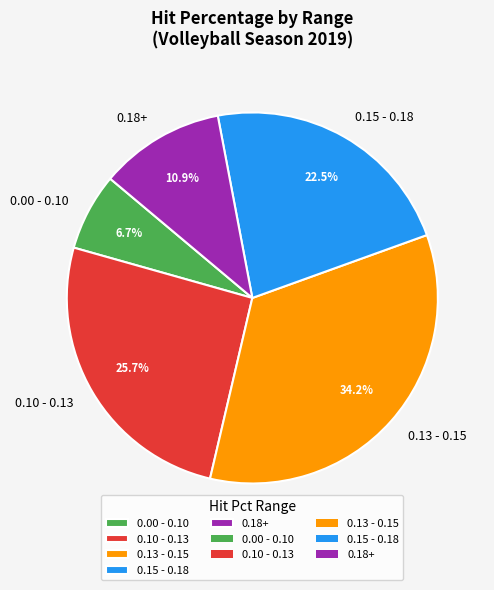

To the nearest percent, what is the average slice percentage?

20%